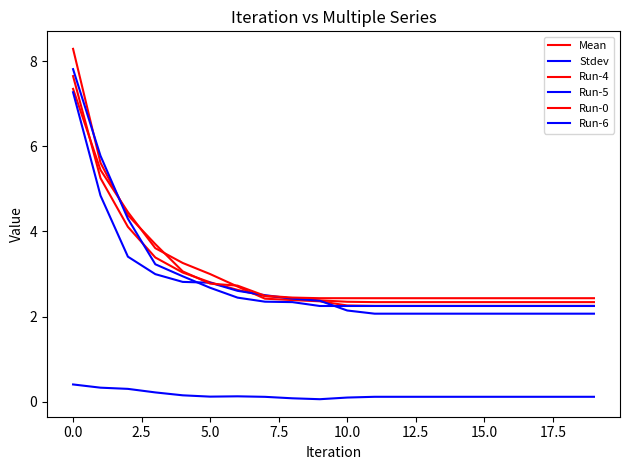

What is the value of the Run-0 point at the 20th from the left?

2.4